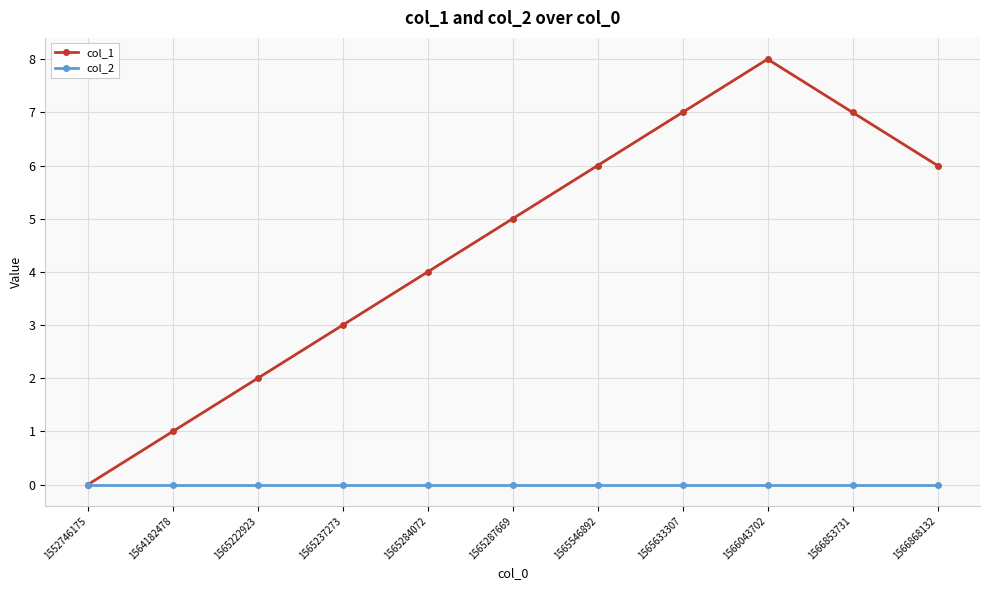

Reading left to right, transcribe all the data shown in this chart.

col_1: 1552746175=0	1564182478=1	1565222923=2	1565237273=3	1565284072=4	1565287669=5	1565546892=6	1565633307=7	1566043702=8	1566853731=7	1566868132=6
col_2: 1552746175=0	1564182478=0	1565222923=0	1565237273=0	1565284072=0	1565287669=0	1565546892=0	1565633307=0	1566043702=0	1566853731=0	1566868132=0